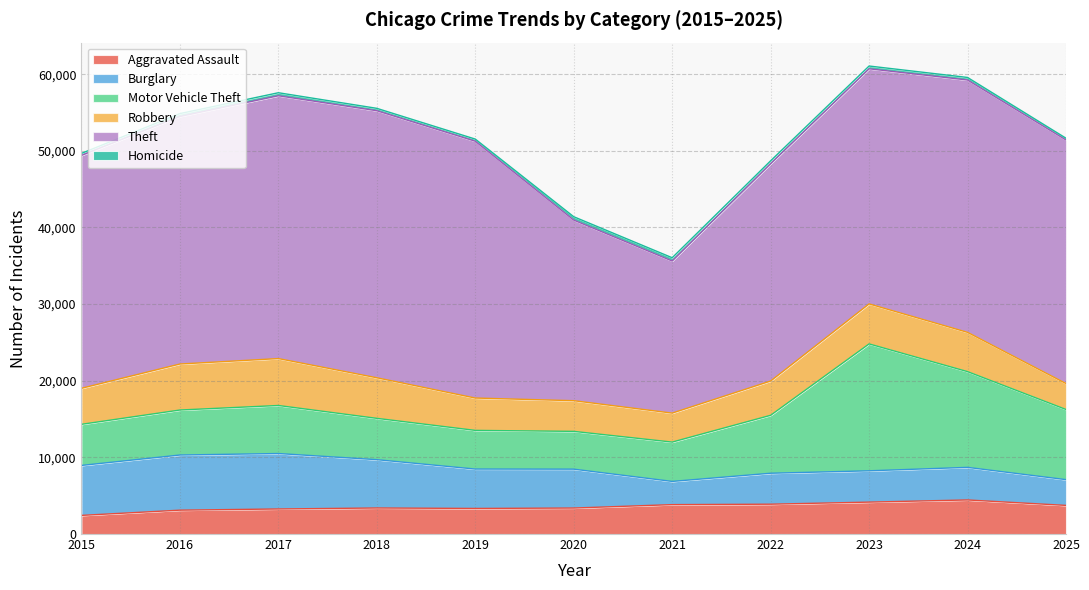

At how many categories does at least one series exceed 5787?

11